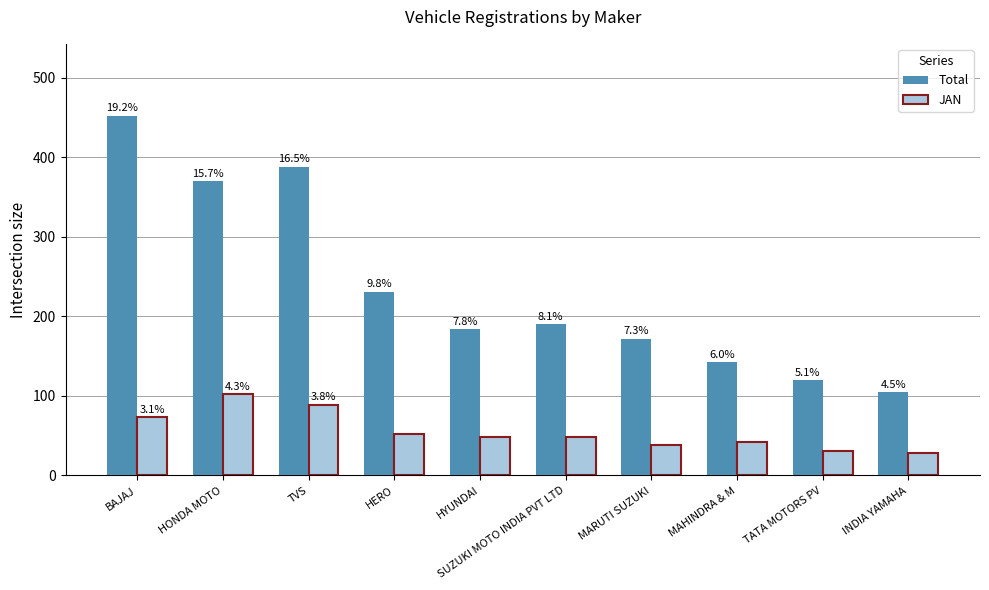

Which category has the highest value in the JAN series?

HONDA MOTO